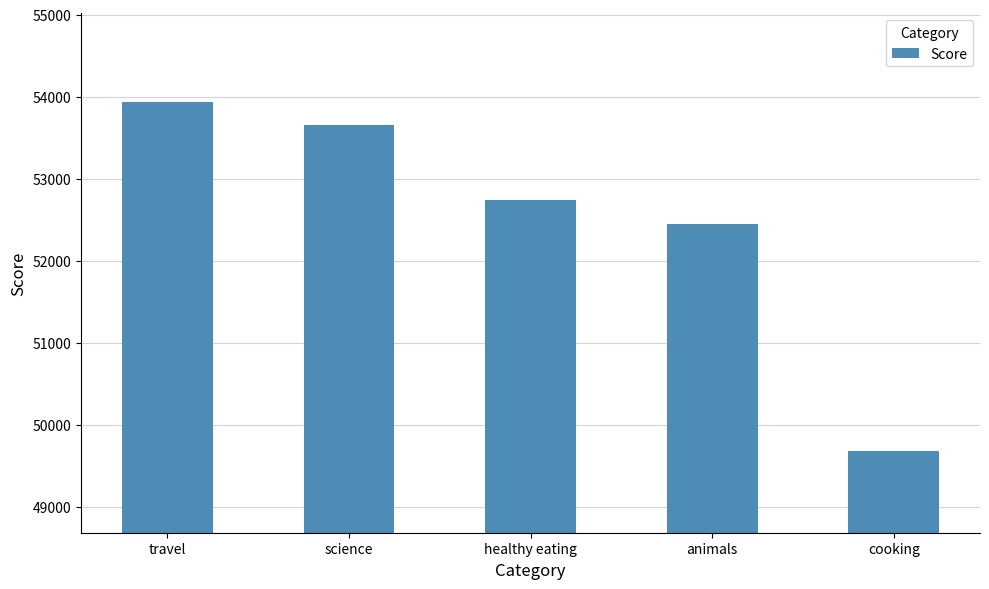

How many categories are shown in the chart?

5